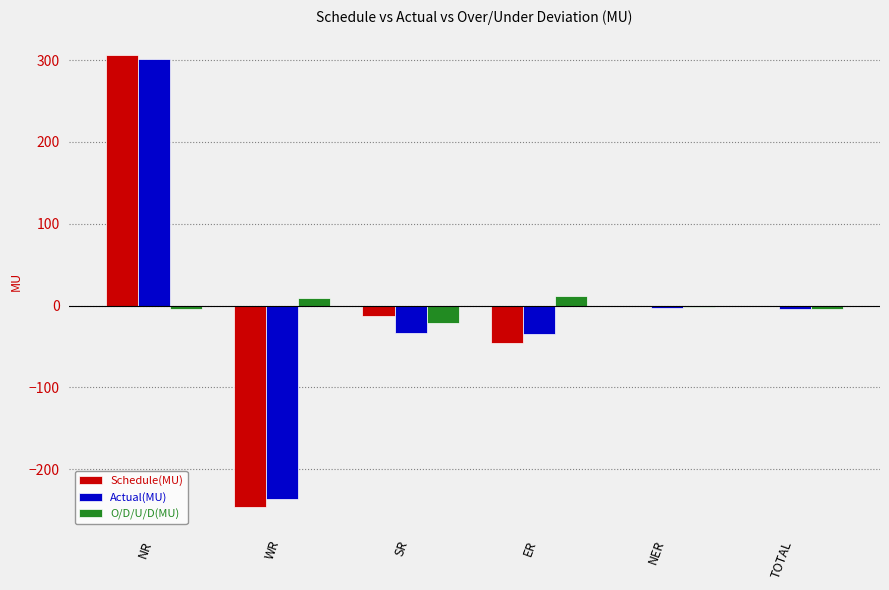

How many series are shown in this chart?

3